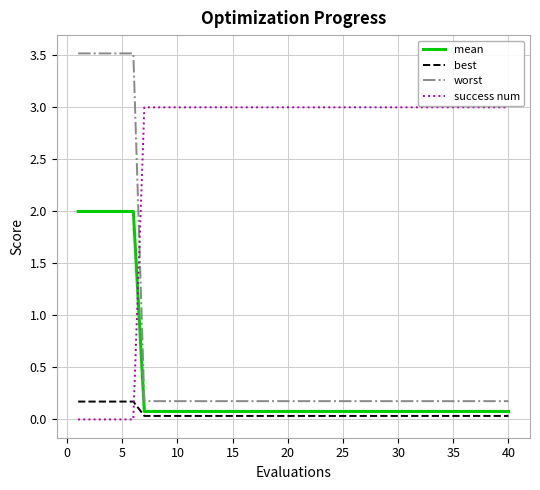

What is the difference between the maximum and minimum values in the success num series?

3.0